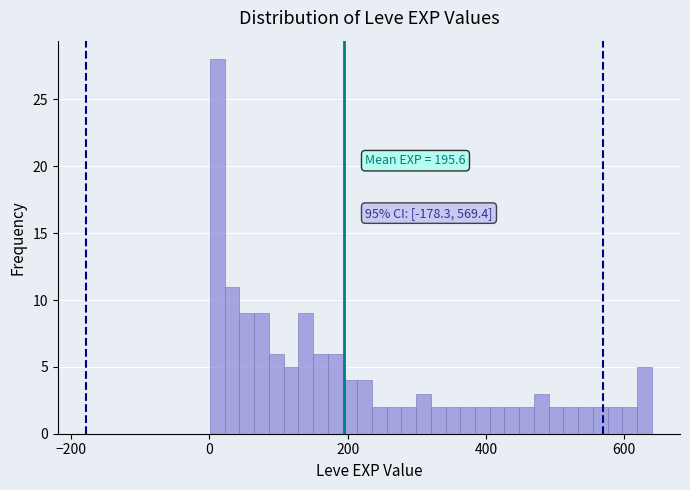

Read against the x-axis, roughly where is the centre of the tallest bar?

20